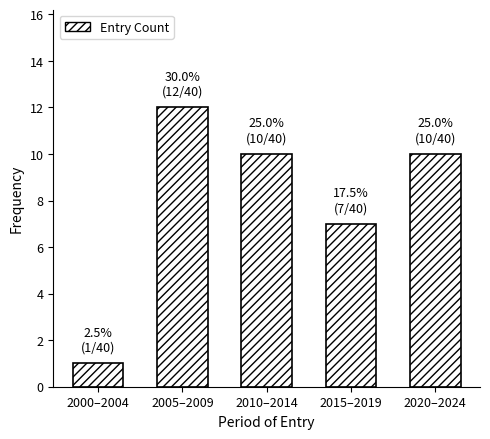

Reading left to right, list all the values displayed in this chart.

2000–2004=1	2005–2009=12	2010–2014=10	2015–2019=7	2020–2024=10